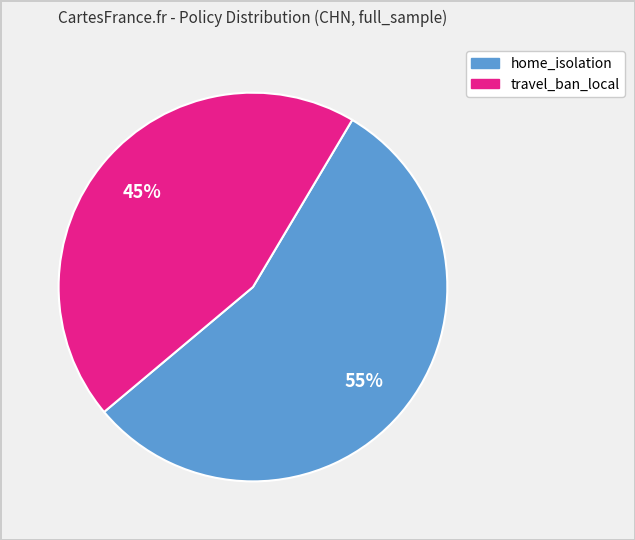

To the nearest percent, what is the average slice percentage?

50%